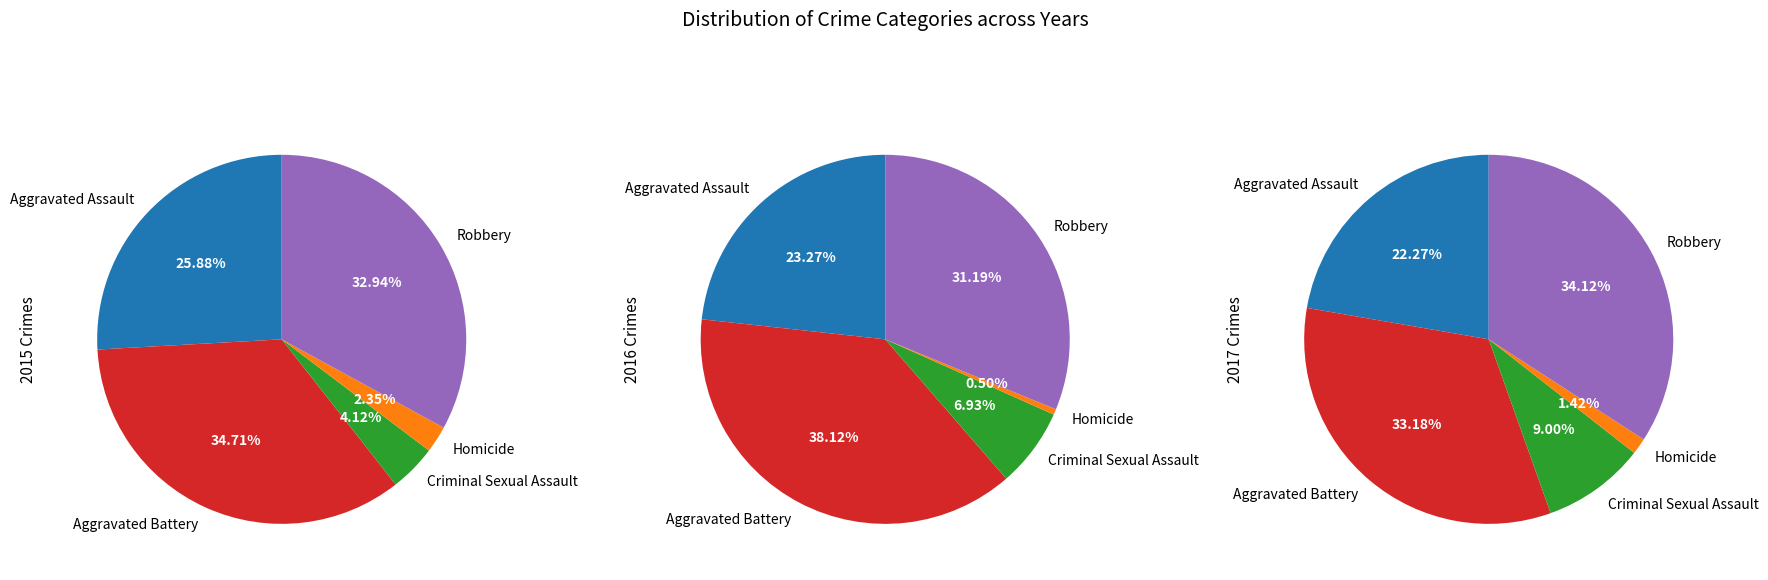

Does Criminal Sexual Assault represent more than half of the total?

No